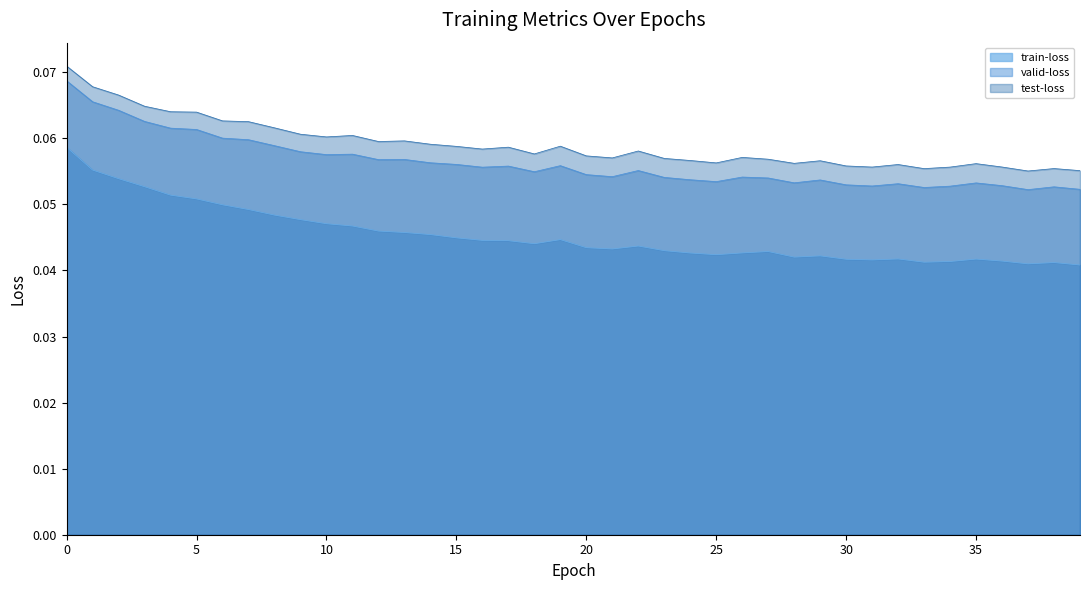

Reading right to left, what are all the values shown in this chart?

train-loss: 0.0	0.0	0.0	0.0	0.0	0.0	0.0	0.0	0.0	0.0	0.0	0.0	0.0	0.0	0.0	0.0	0.0	0.0	0.0	0.0	0.0	0.0	0.0	0.0	0.0	0.0	0.0	0.0	0.0	0.0	0.0	0.0	0.0	0.0	0.1	0.1	0.1	0.1	0.1	0.1
valid-loss: 0.1	0.1	0.1	0.1	0.1	0.1	0.1	0.1	0.1	0.1	0.1	0.1	0.1	0.1	0.1	0.1	0.1	0.1	0.1	0.1	0.1	0.1	0.1	0.1	0.1	0.1	0.1	0.1	0.1	0.1	0.1	0.1	0.1	0.1	0.1	0.1	0.1	0.1	0.1	0.1
test-loss: 0.1	0.1	0.1	0.1	0.1	0.1	0.1	0.1	0.1	0.1	0.1	0.1	0.1	0.1	0.1	0.1	0.1	0.1	0.1	0.1	0.1	0.1	0.1	0.1	0.1	0.1	0.1	0.1	0.1	0.1	0.1	0.1	0.1	0.1	0.1	0.1	0.1	0.1	0.1	0.1